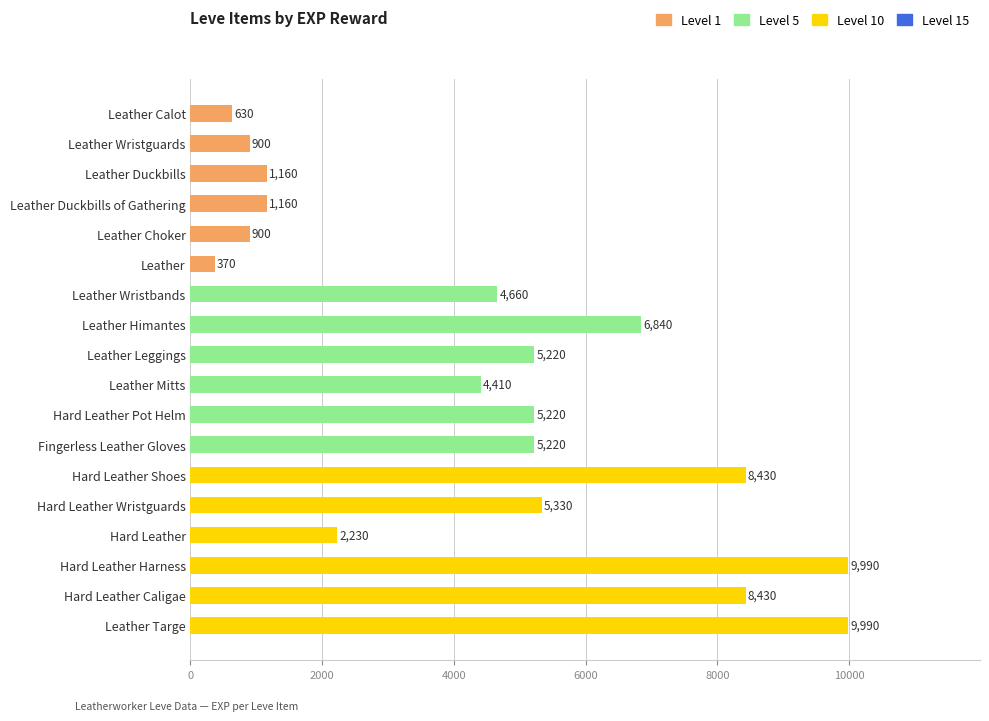

What is the average value?

4505